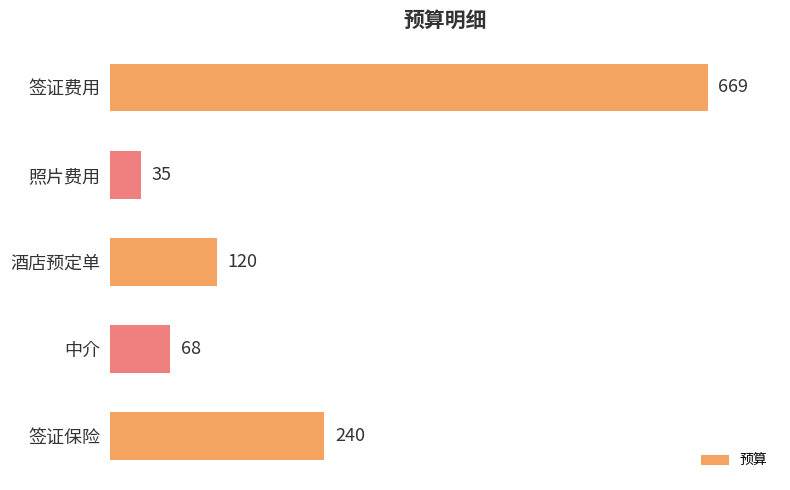

Reading top to bottom, what are all the values shown in this chart?

签证费用=669	照片费用=35	酒店预定单=120	中介=68	签证保险=240